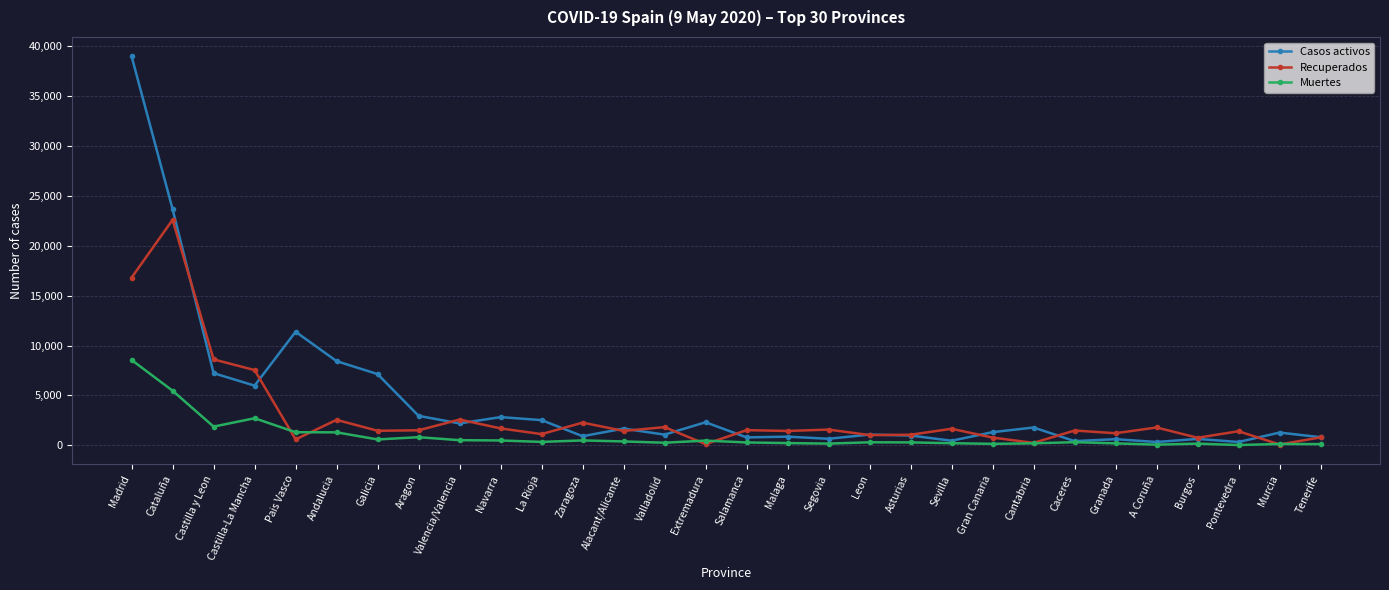

What is the difference between the second highest and minimum values in the Casos activos series?

23331